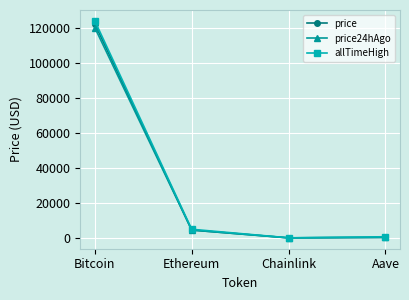

What is the average value of the price24hAgo series?

31260.2